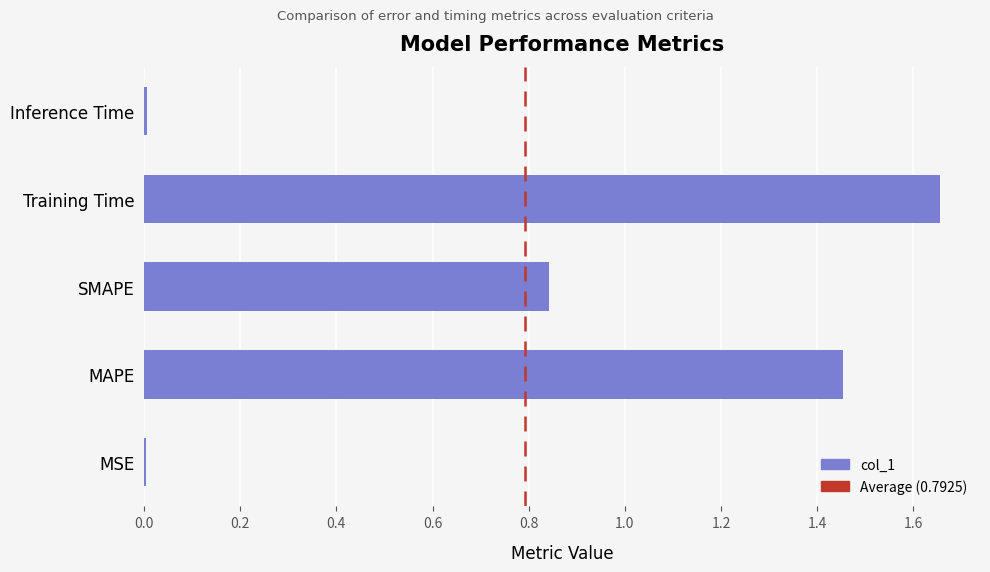

The value at Training Time is 0.6. True or false?

False